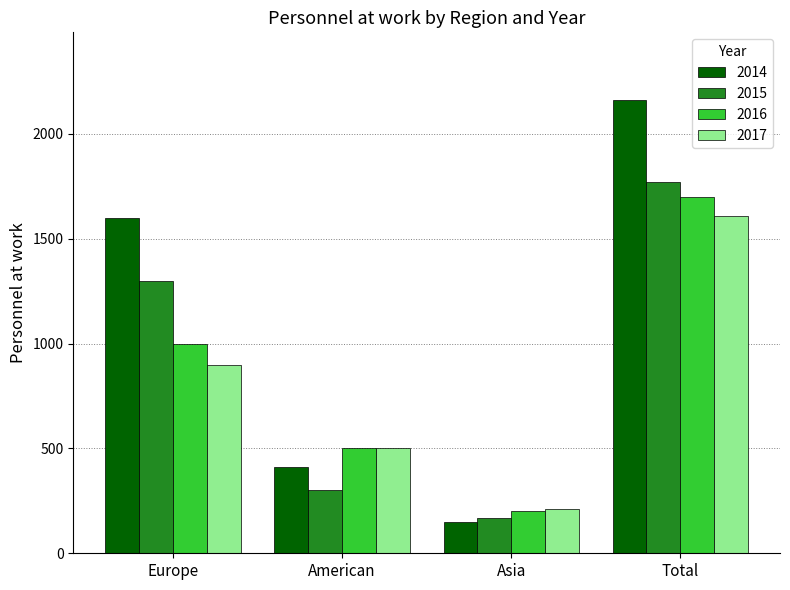

What is the label of the 3rd bar from the right?

American